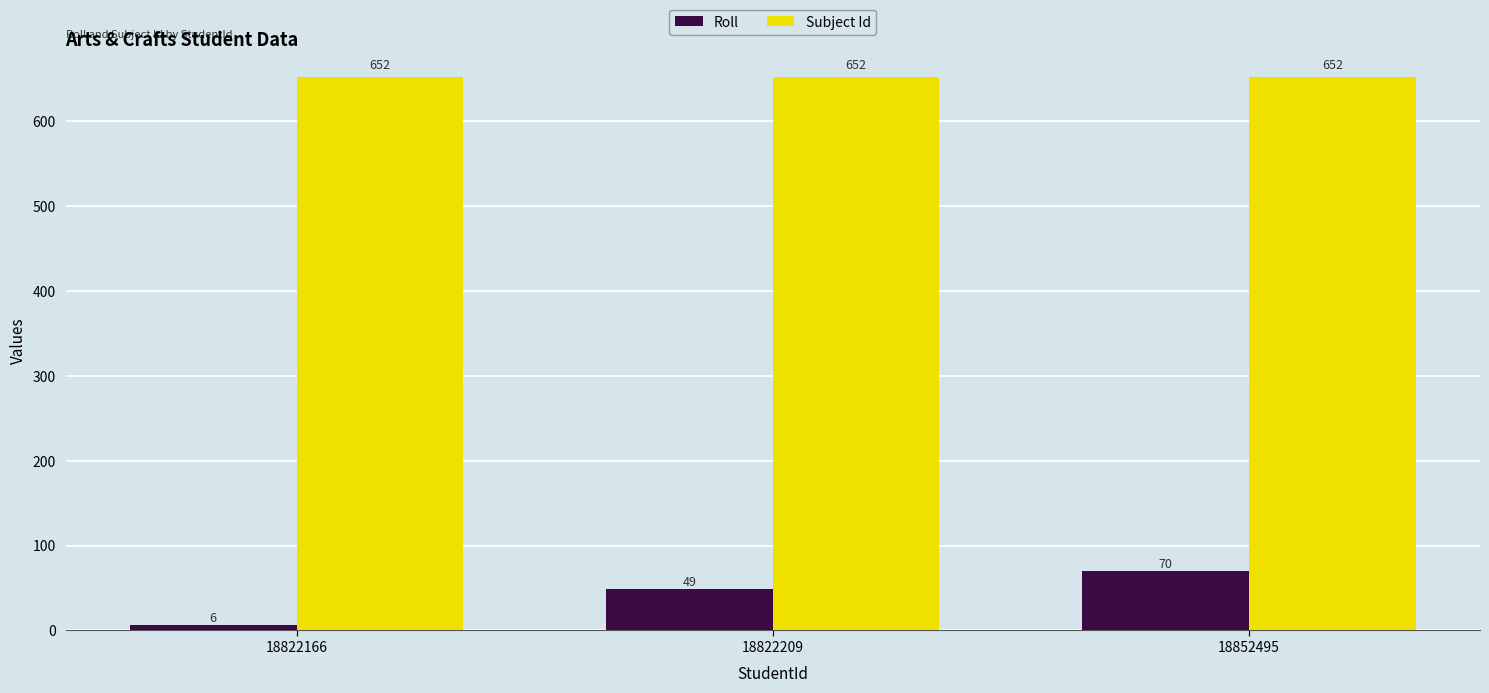

How many bars are there in each group?

2